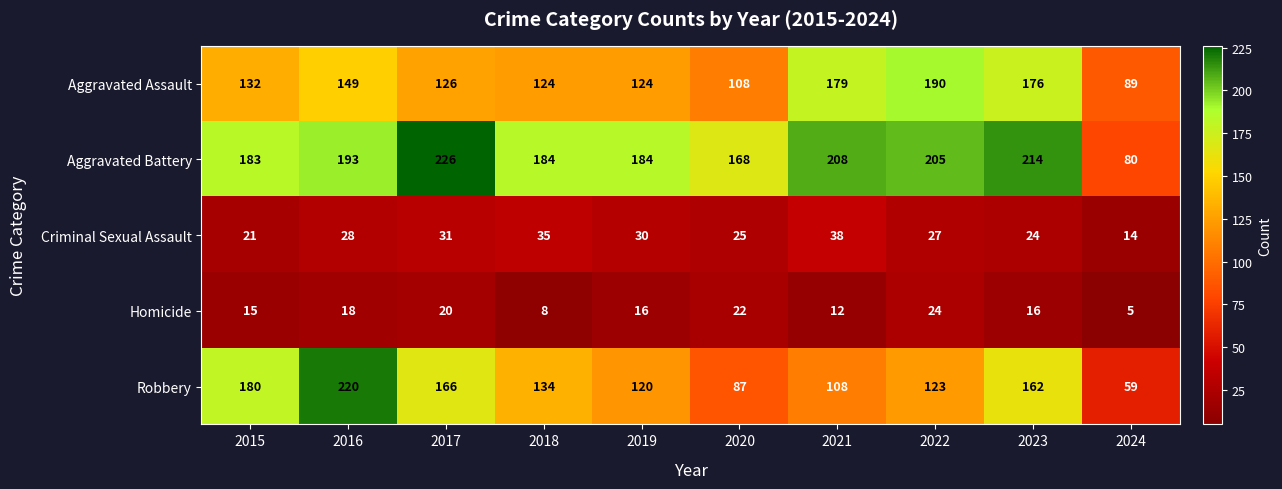

Is it true that Aggravated Assault equals 297 at 2021?

False